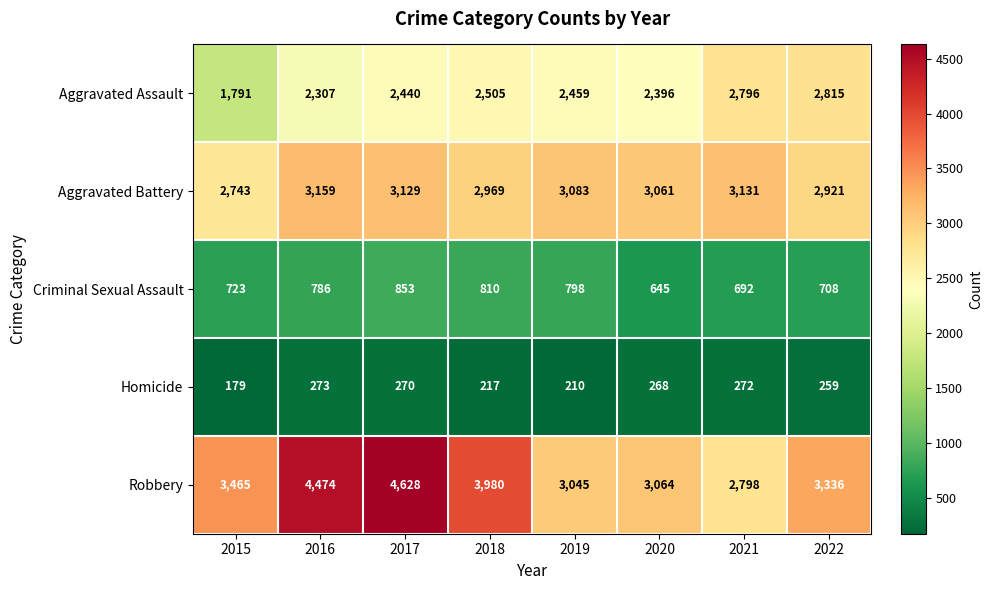

How many categories are shown in the chart?

8